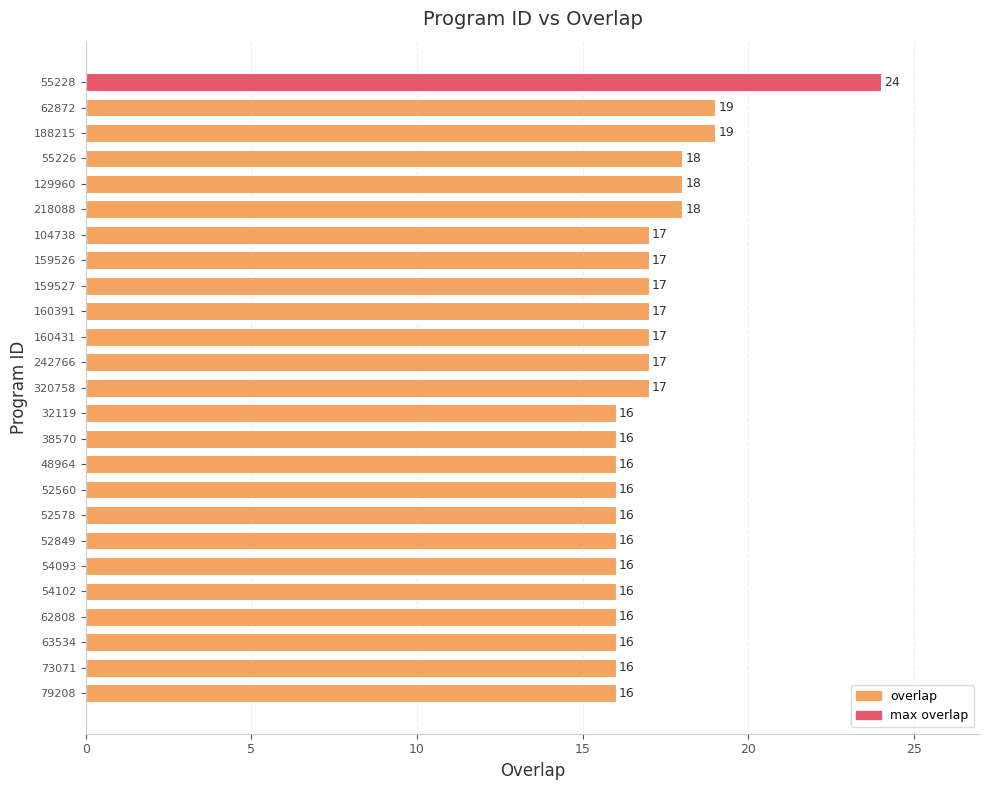

What position from the top is 159527?

9